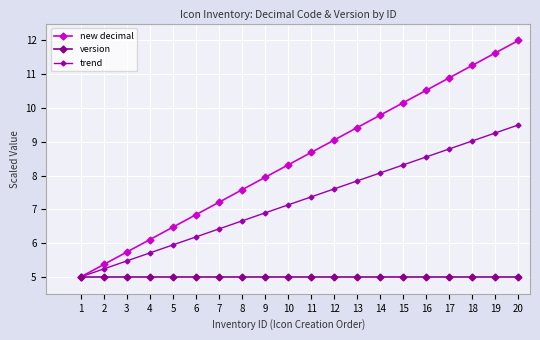

Reading left to right, list all the values displayed in this chart.

new decimal: 5.0	5.4	5.7	6.1	6.5	6.8	7.2	7.6	7.9	8.3	8.7	9.1	9.4	9.8	10.2	10.5	10.9	11.3	11.6	12.0
version: 5.0	5.0	5.0	5.0	5.0	5.0	5.0	5.0	5.0	5.0	5.0	5.0	5.0	5.0	5.0	5.0	5.0	5.0	5.0	5.0
trend: 5.0	5.2	5.5	5.7	5.9	6.2	6.4	6.7	6.9	7.1	7.4	7.6	7.8	8.1	8.3	8.6	8.8	9.0	9.3	9.5